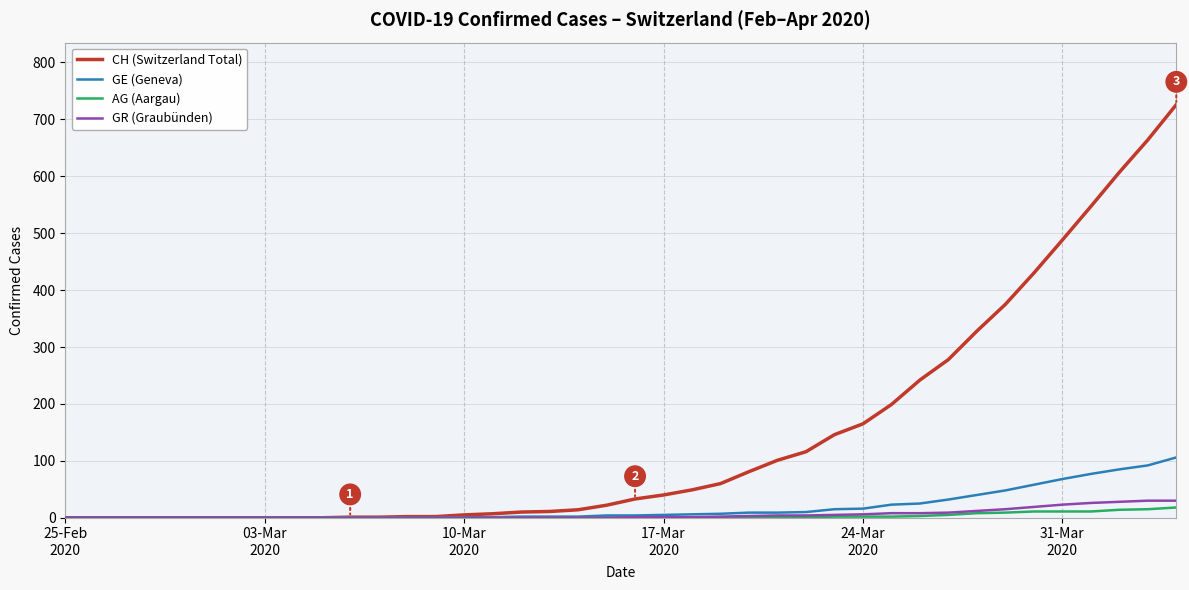

Which series has the largest total across all categories?

CH (Switzerland Total)